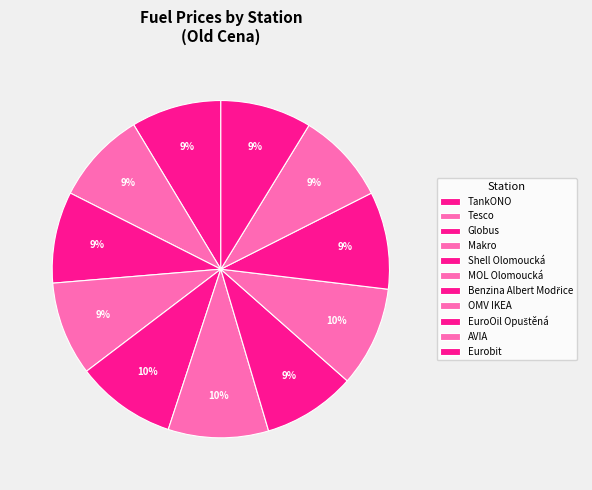

Count the number of slices in the pie.

11